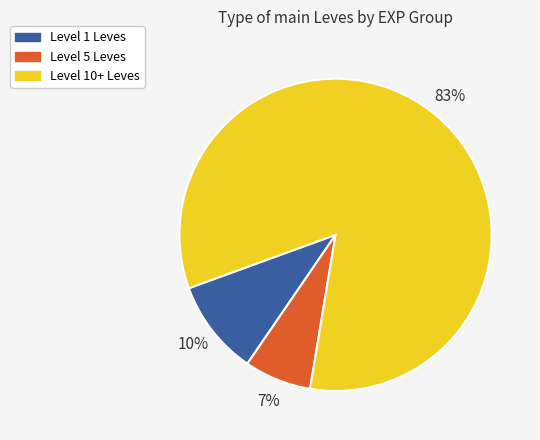

Is there a majority slice in this chart?

Yes